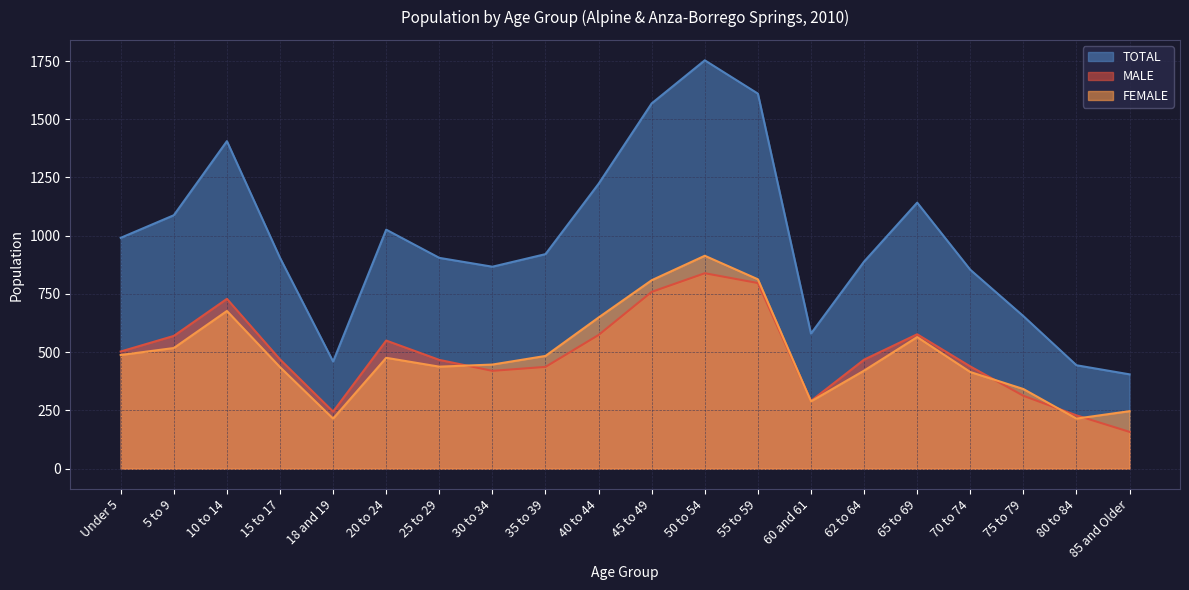

What value does the MALE series have at 5 to 9, to the nearest 100?

600